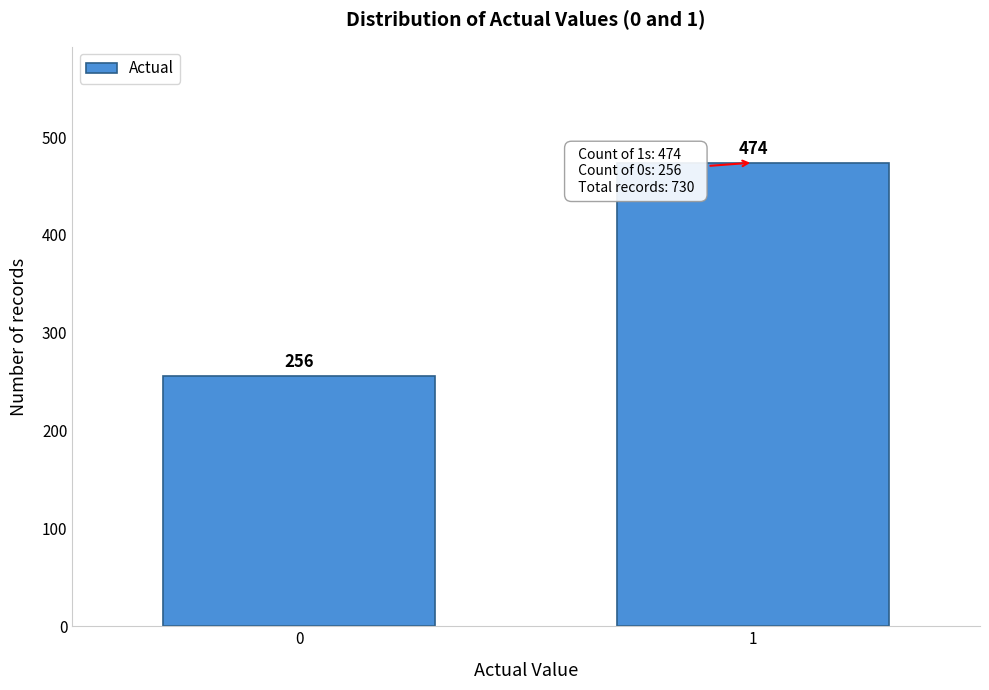

Reading left to right, transcribe all the data shown in this chart.

0=256	1=474